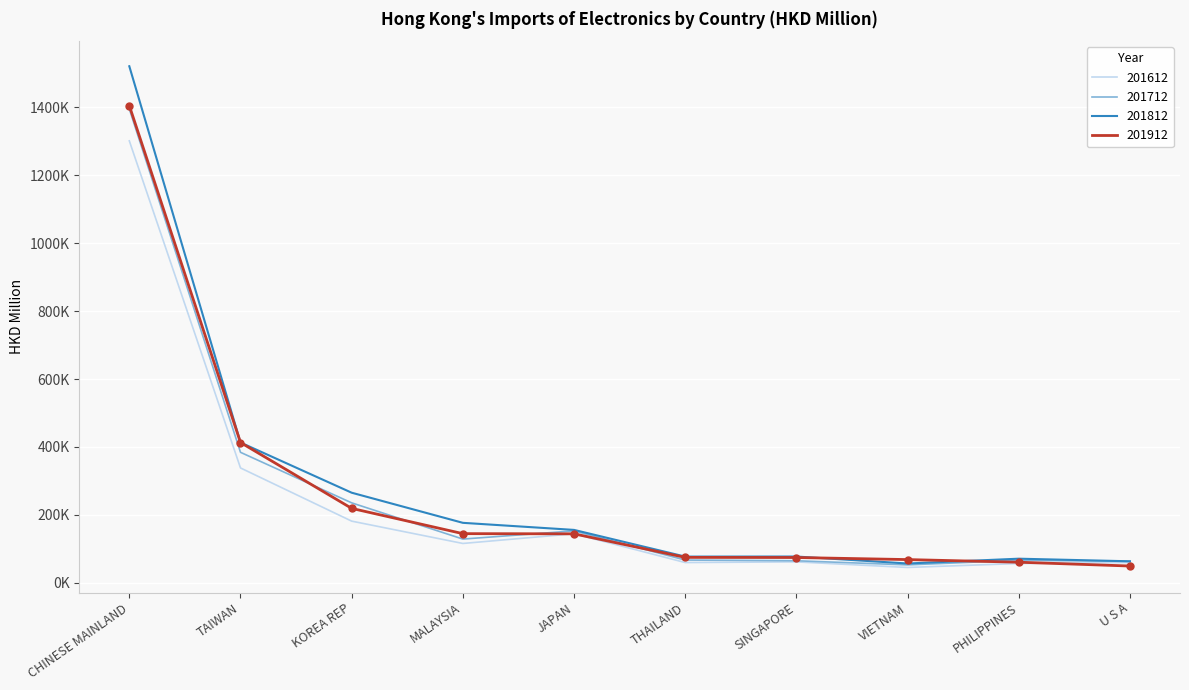

True or false: 201912 and 201712 cross at least once.

True